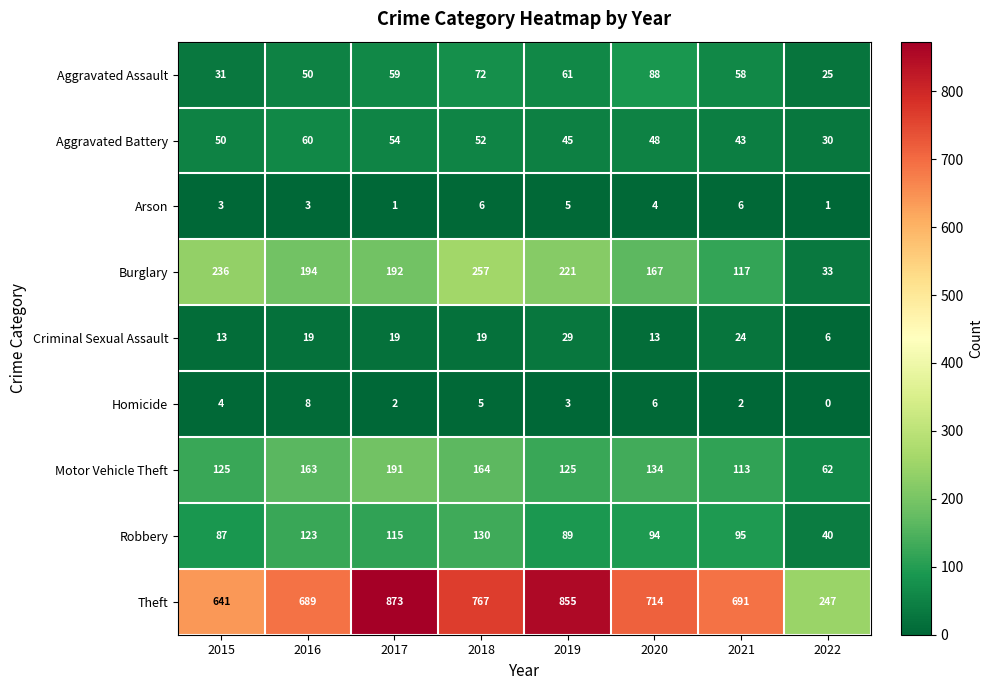

What is the greatest value displayed?

873